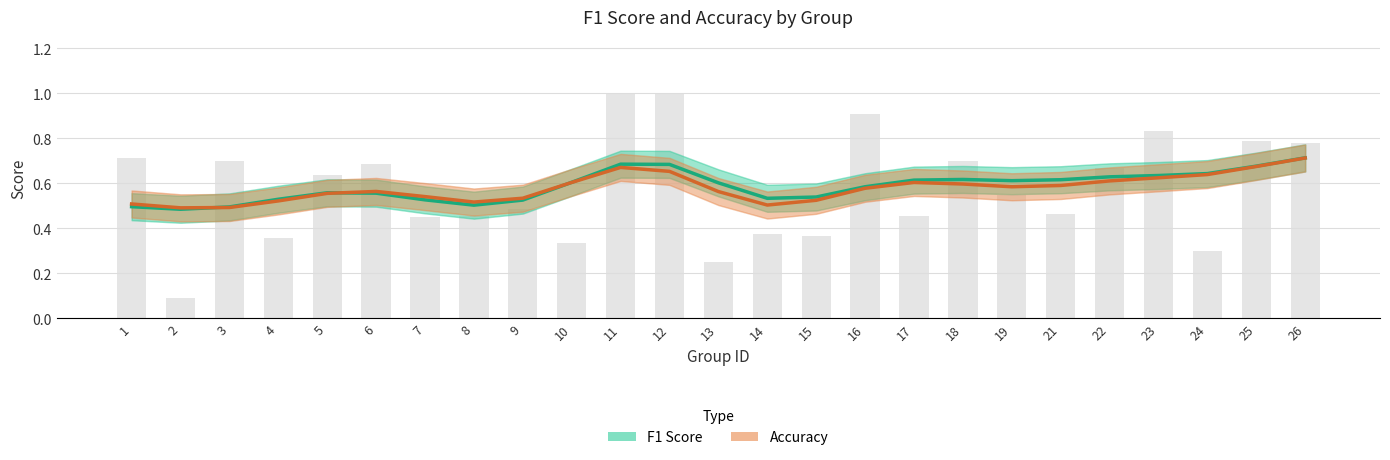

Is it true that f1 equals 0.2 at 14?

False